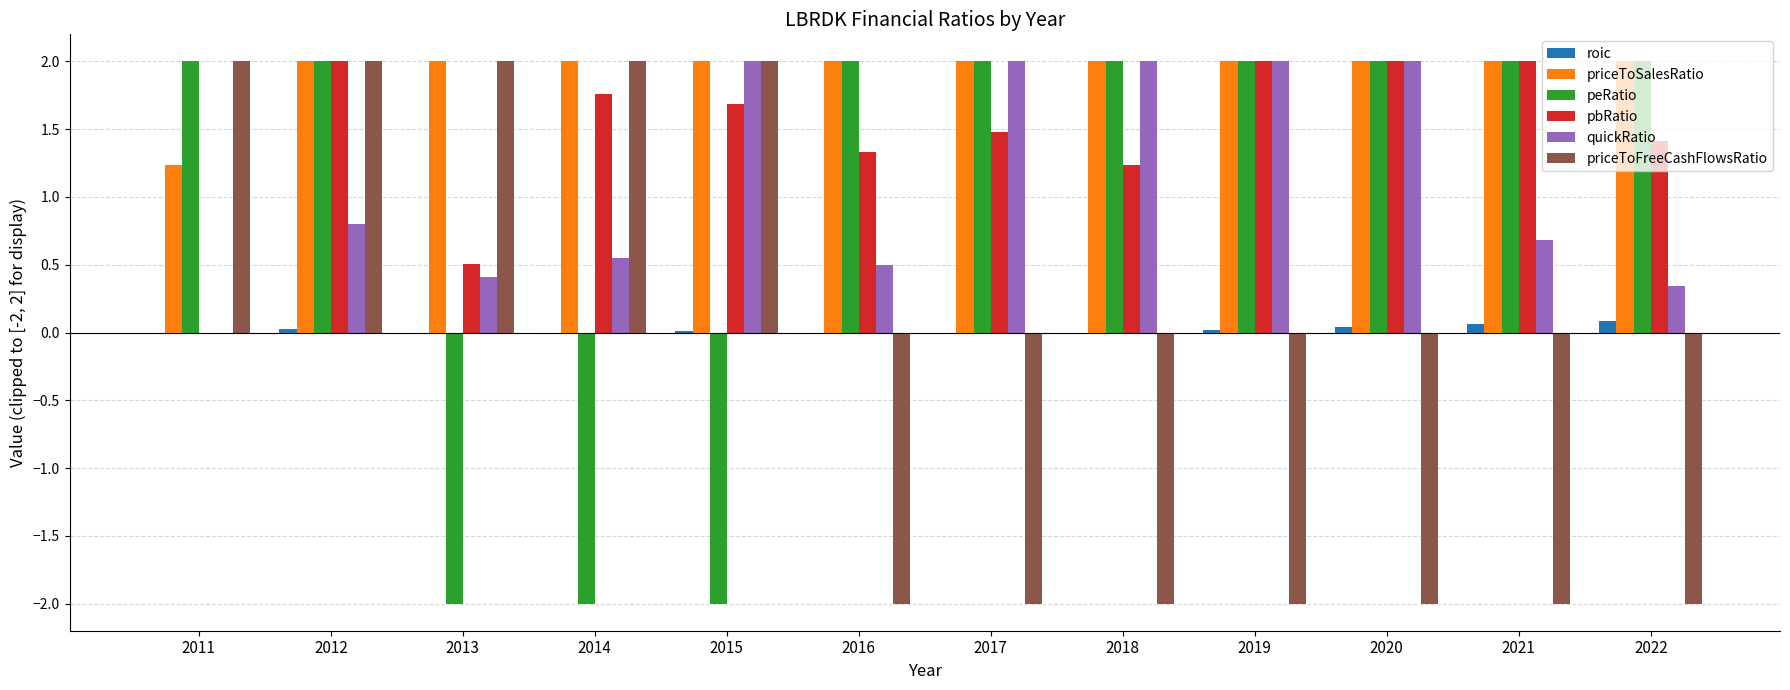

How many groups of bars are there?

12